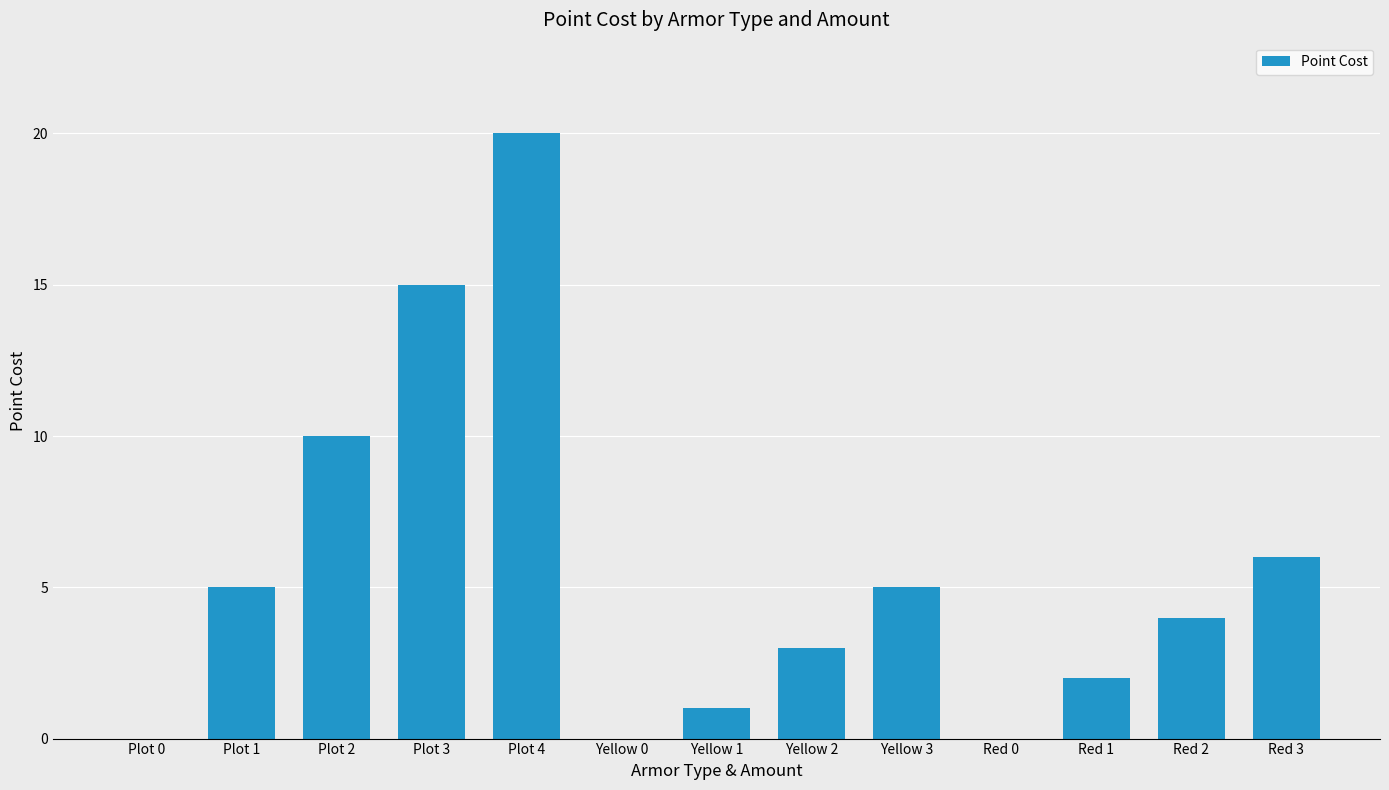

How many series are shown in this chart?

1